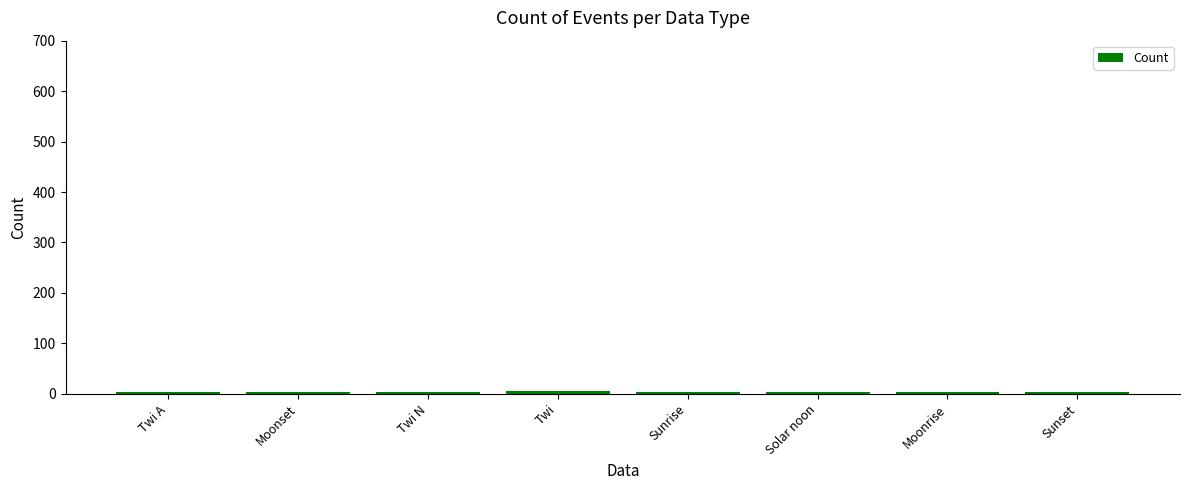

Reading right to left, list all the values displayed in this chart.

3	3	3	3	6	3	3	3